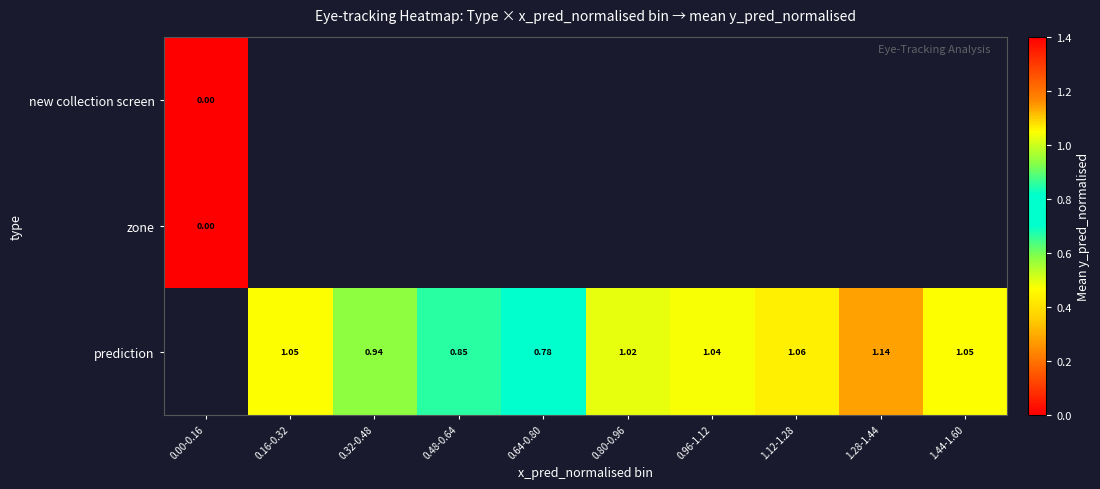

What value does the prediction series have at 1.28-1.44?

1.1